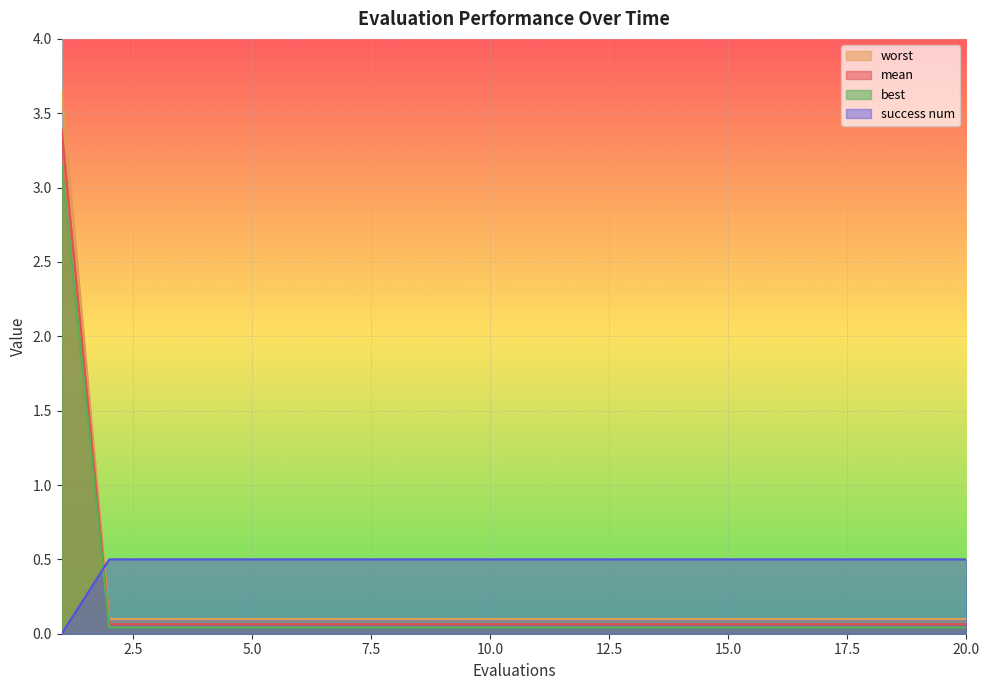

What are all the series names shown in the legend?

worst, mean, best, success num